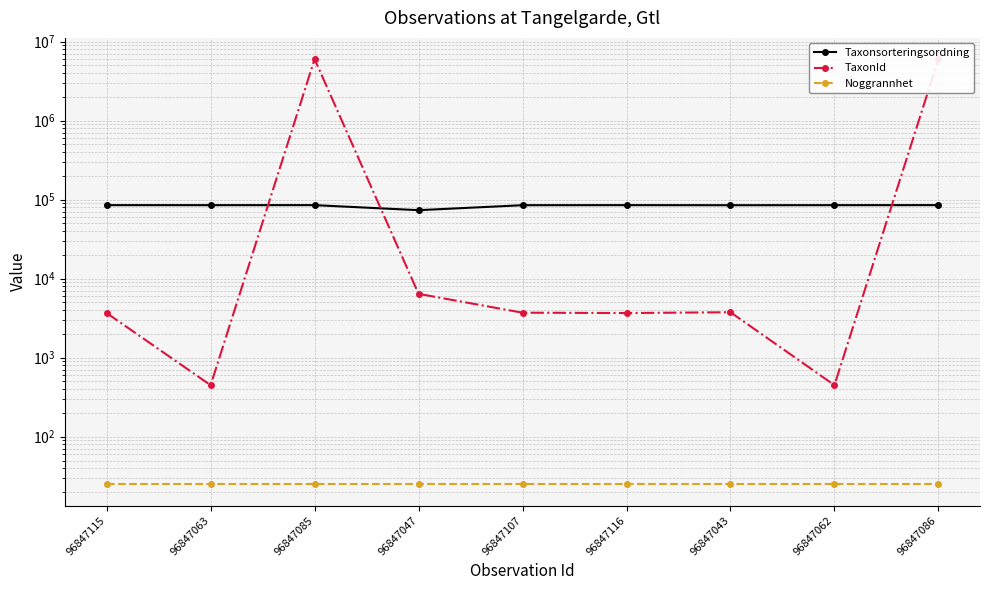

The value of TaxonId at 96847086 is 3770646. True or false?

False